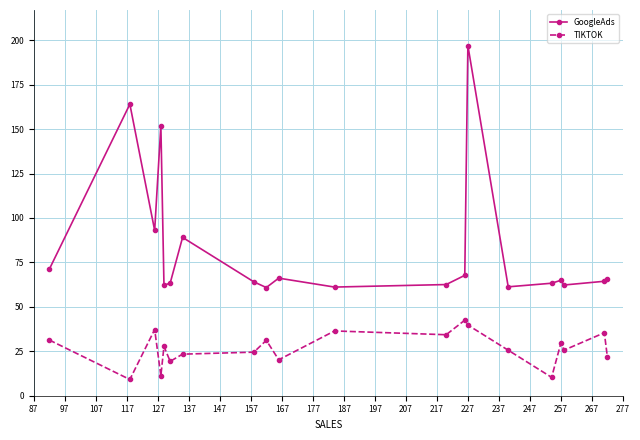

How many data points does each series have?

20